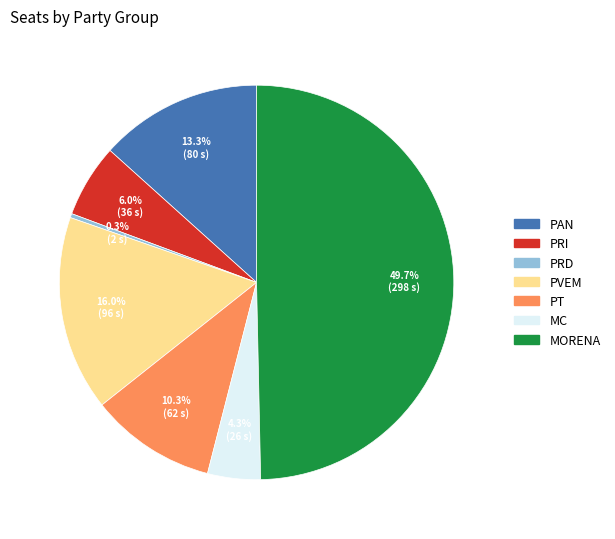

Does PAN account for over 50% of the chart?

No